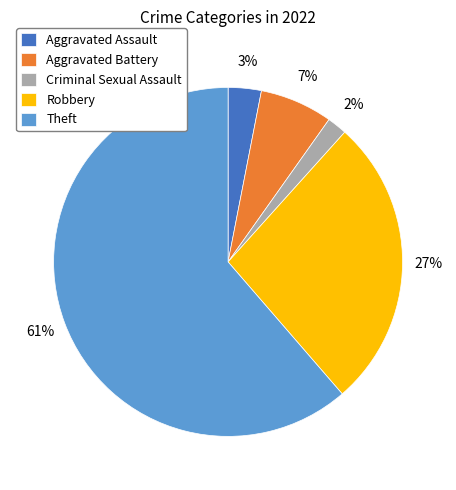

Rank the categories by value from lowest to highest.

Criminal Sexual Assault, Aggravated Assault, Aggravated Battery, Robbery, Theft